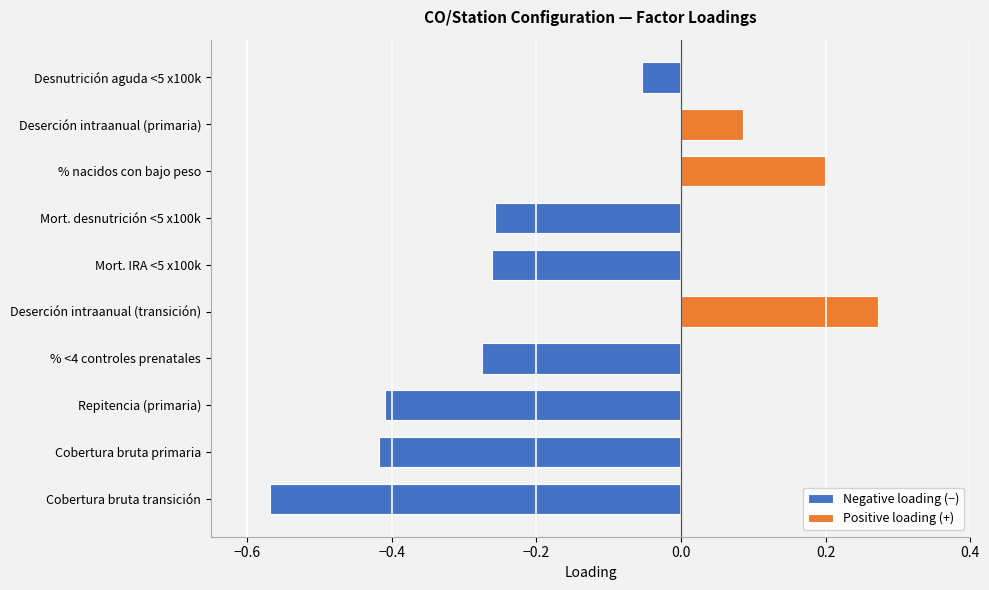

How many bars are there in total?

10